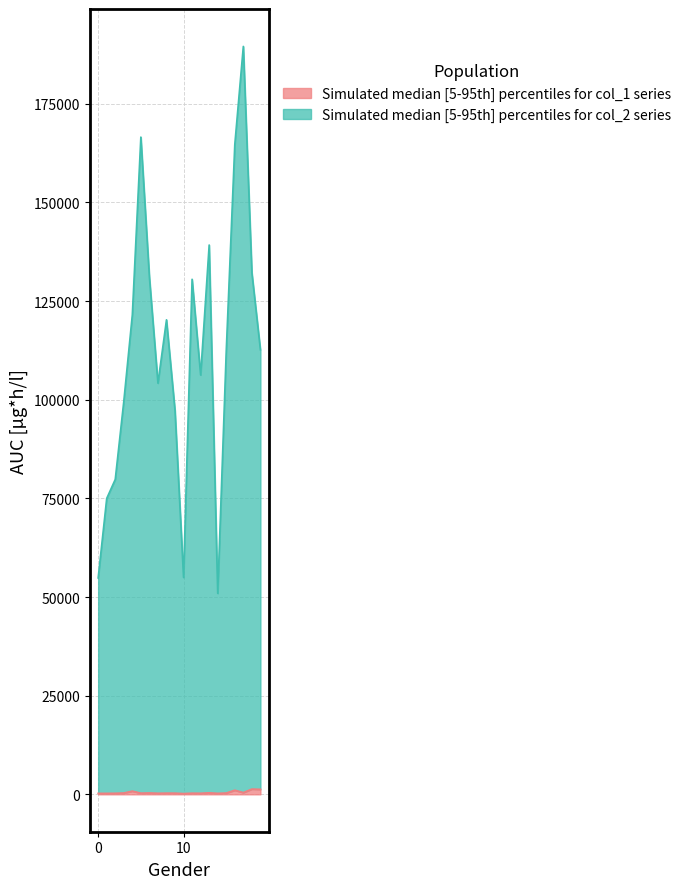

Which category has the highest value in the col_1 series?

18